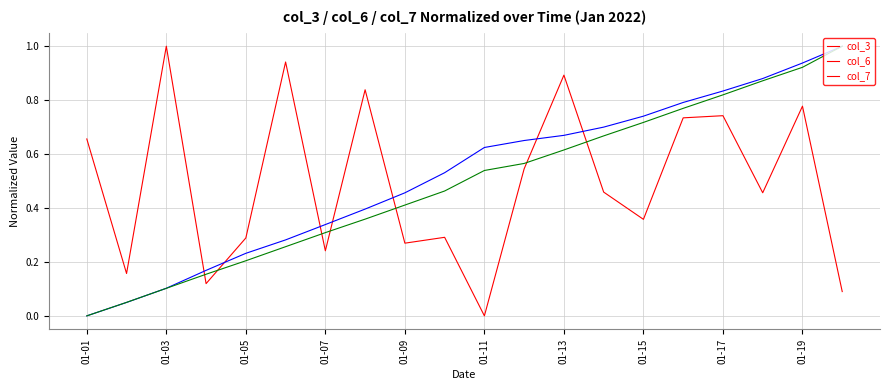

What is the maximum value shown in the chart?

1.0